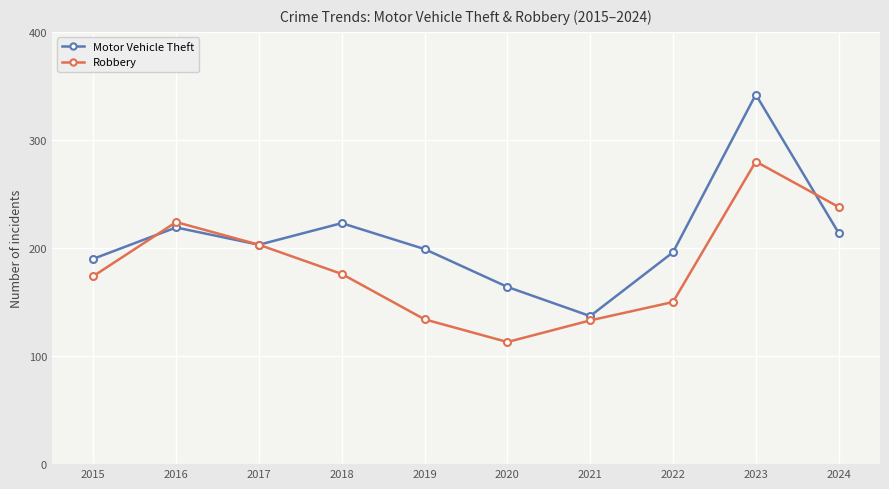

Where does the Robbery series first go above 176?

2016